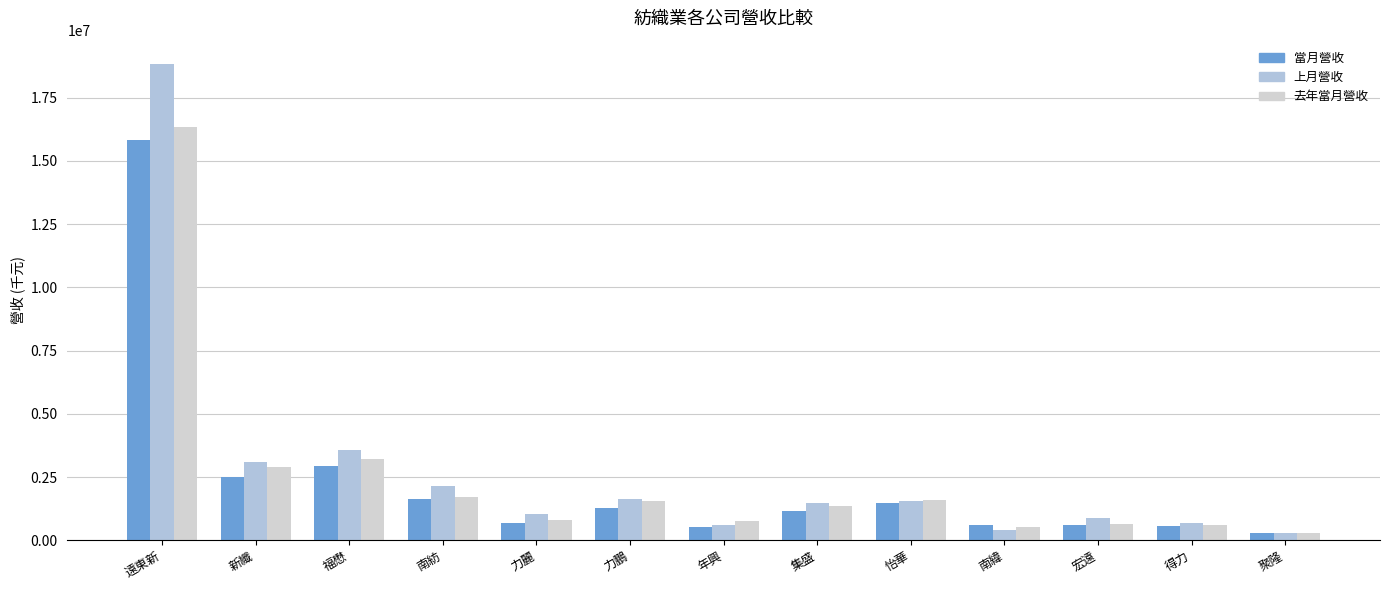

What is the sum of all 當月營收 values?

30097864